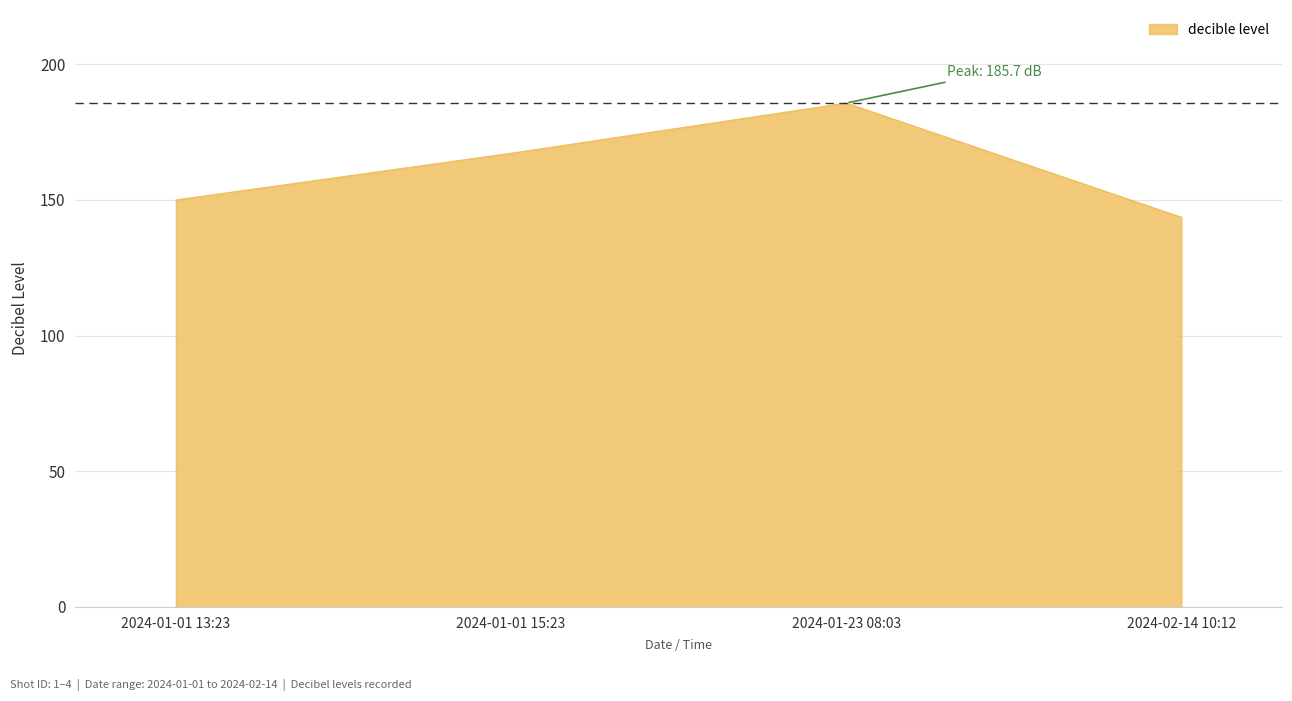

Count the number of categories in the chart.

4